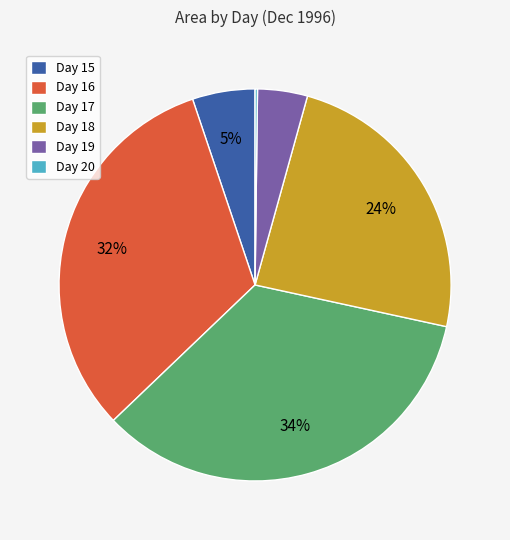

Which slice is the largest?

Day 17